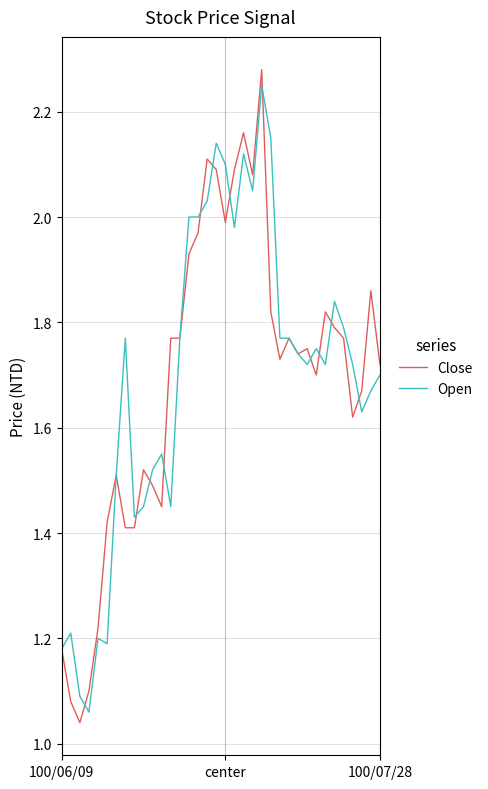

Which series has the widest spread of values?

Close